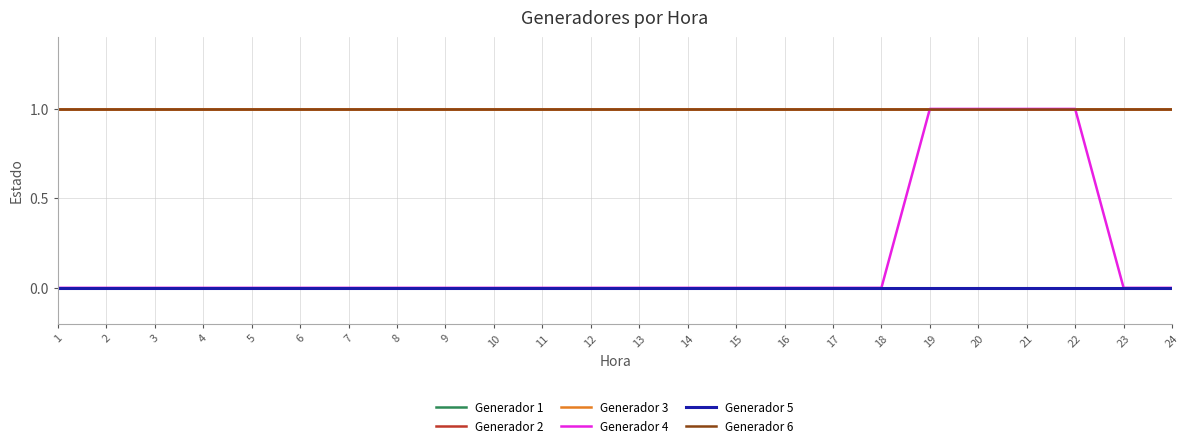

What is the sum of the Generador 1 values at 16 and 4?

2